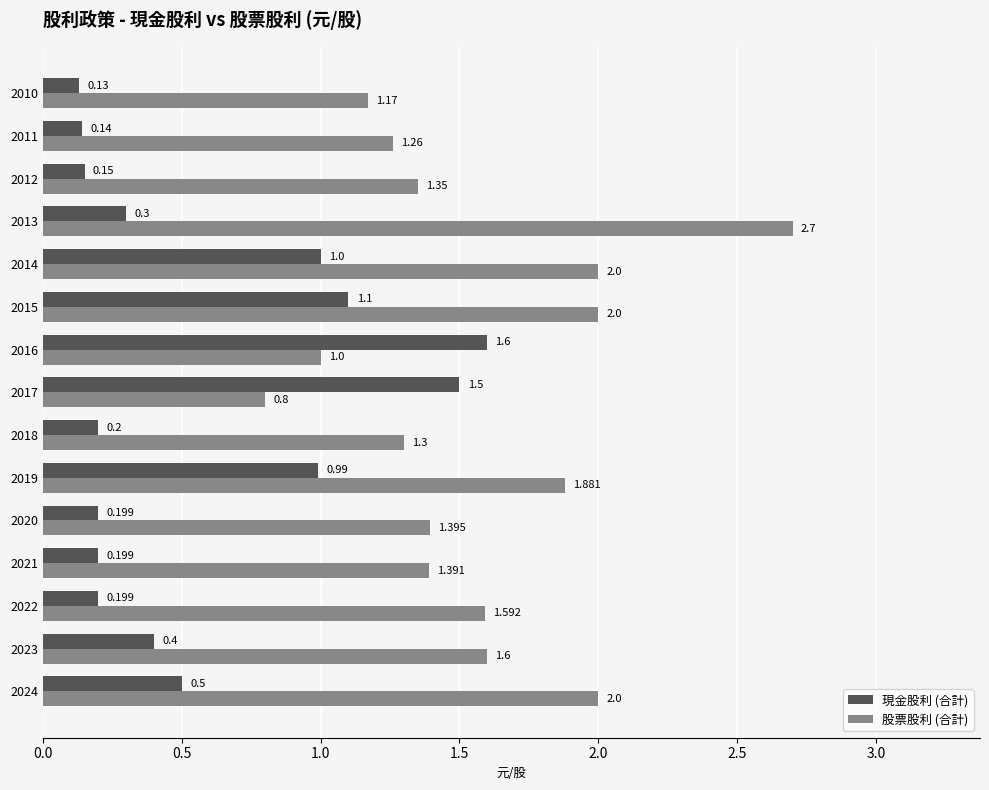

Which series has the widest spread of values?

股票股利 (合計)